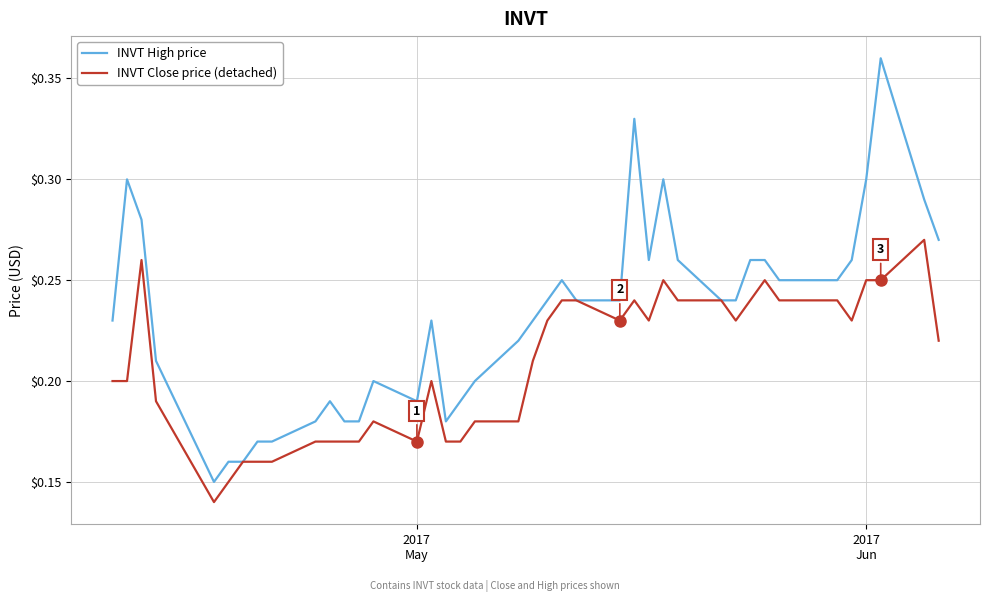

Rank the series by their average value, from lowest to highest.

INVT Close price (detached), INVT High price